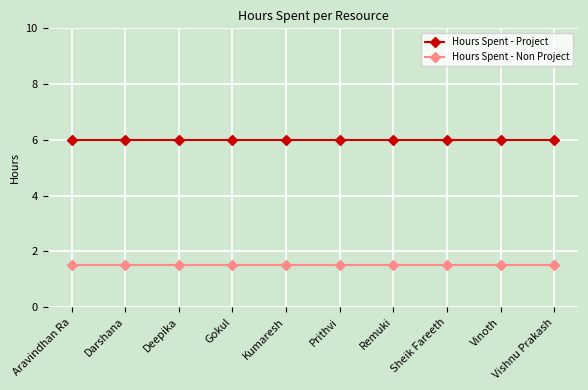

What is the maximum value shown in the chart?

6.0